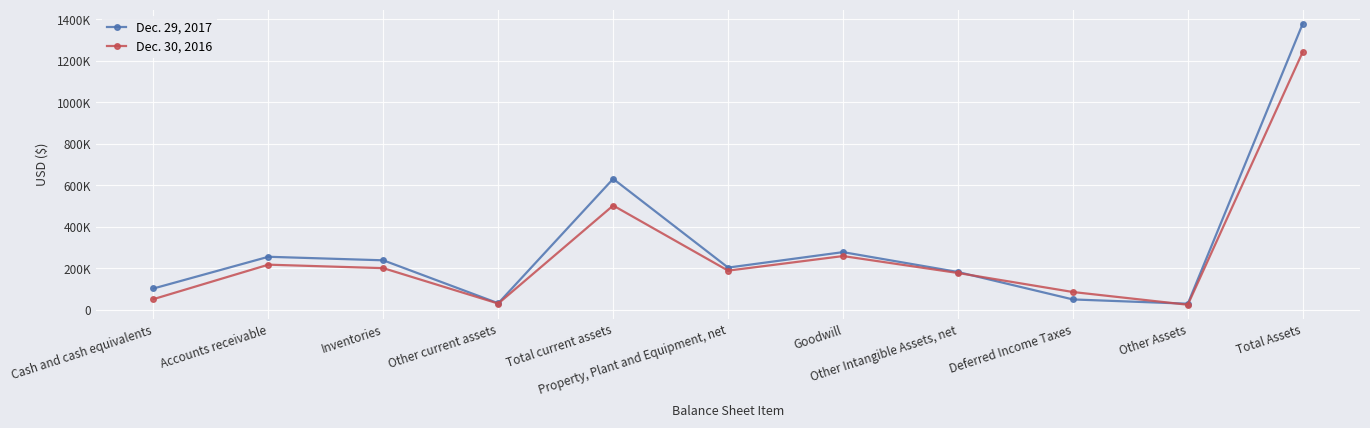

Which series has the largest total across all categories?

Dec. 29, 2017